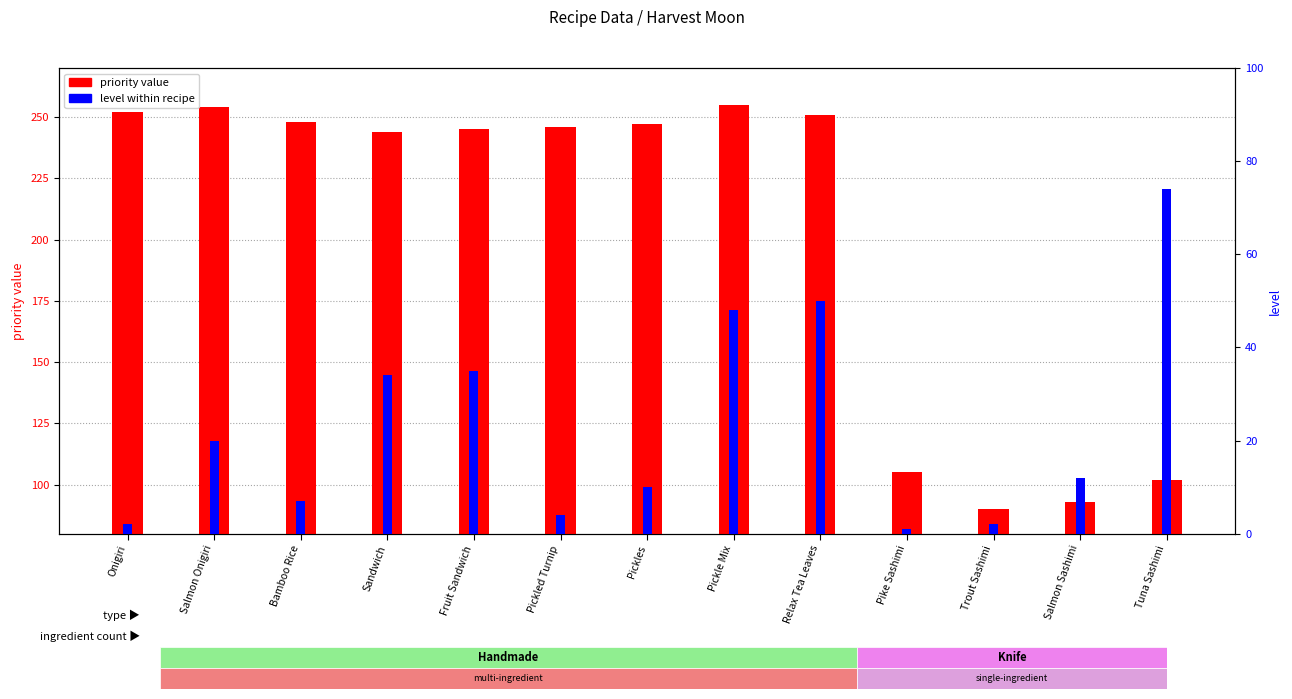

Reading left to right, list all the values displayed in this chart.

priority value: 252	254	248	244	245	246	247	255	251	105	90	93	102
level within type: 2	20	7	34	35	4	10	48	50	1	2	12	74